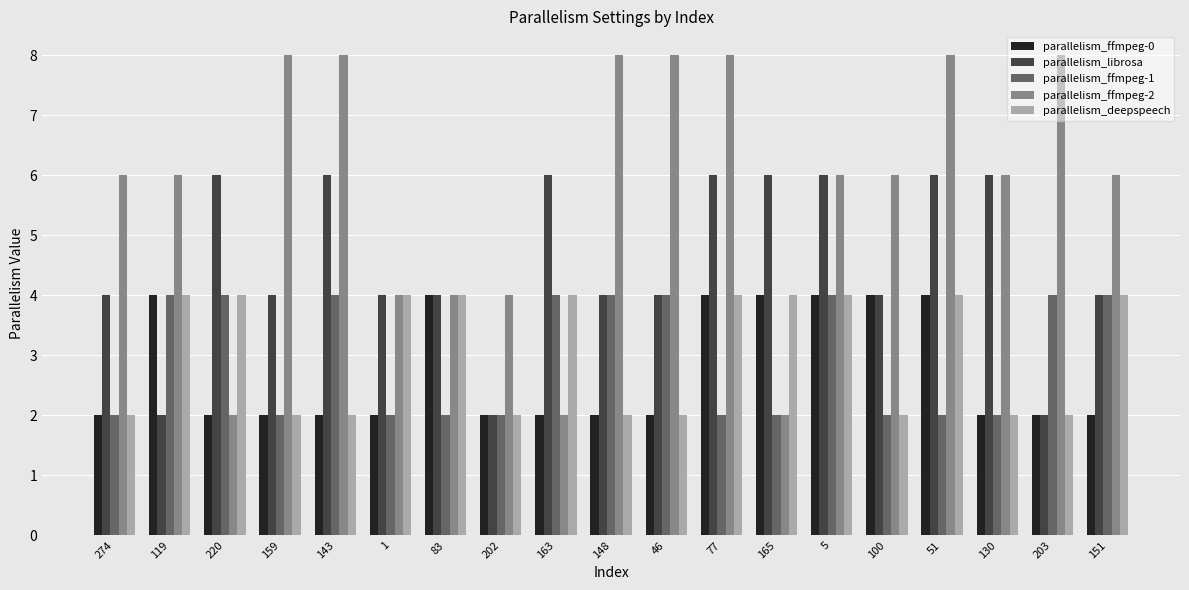

The parallelism_ffmpeg-0 series shows 1 at 159. True or false?

False